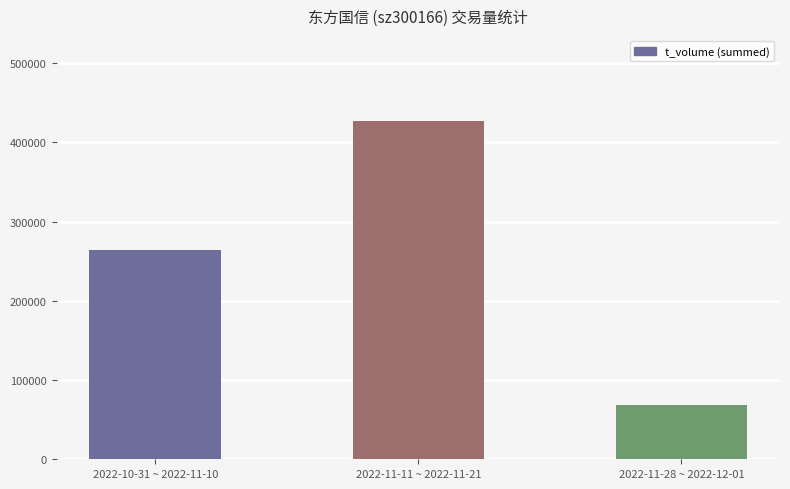

Where is the data nearest to the value 247869?

2022-10-31 ~ 2022-11-10